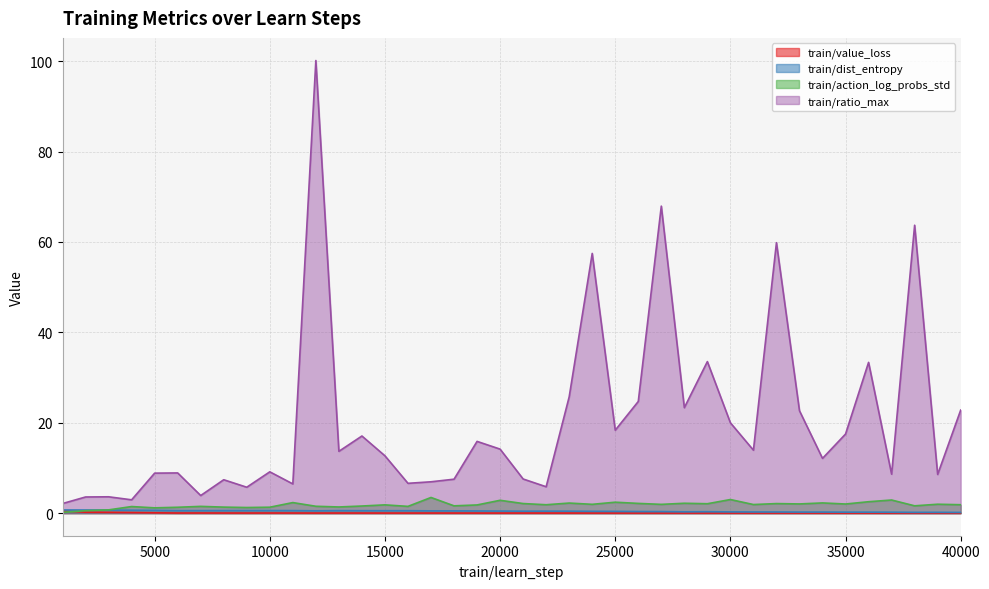

At which category does train/action_log_probs_std reach its first local peak?

4000